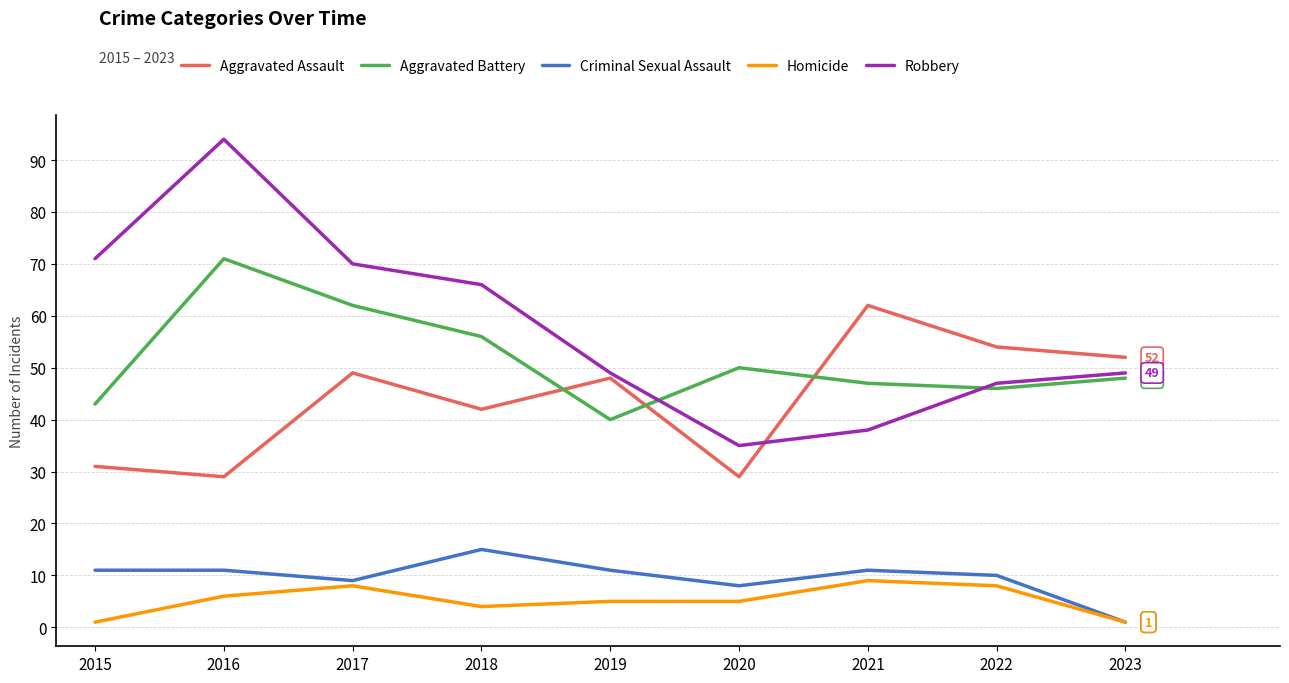

What are all the series names shown in the legend?

Aggravated Assault, Aggravated Battery, Criminal Sexual Assault, Homicide, Robbery